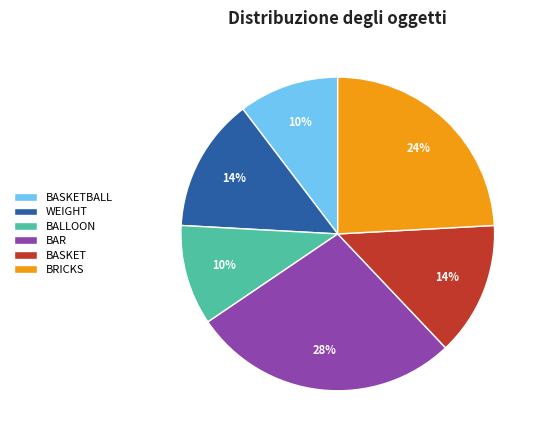

Is WEIGHT the majority of the pie?

No